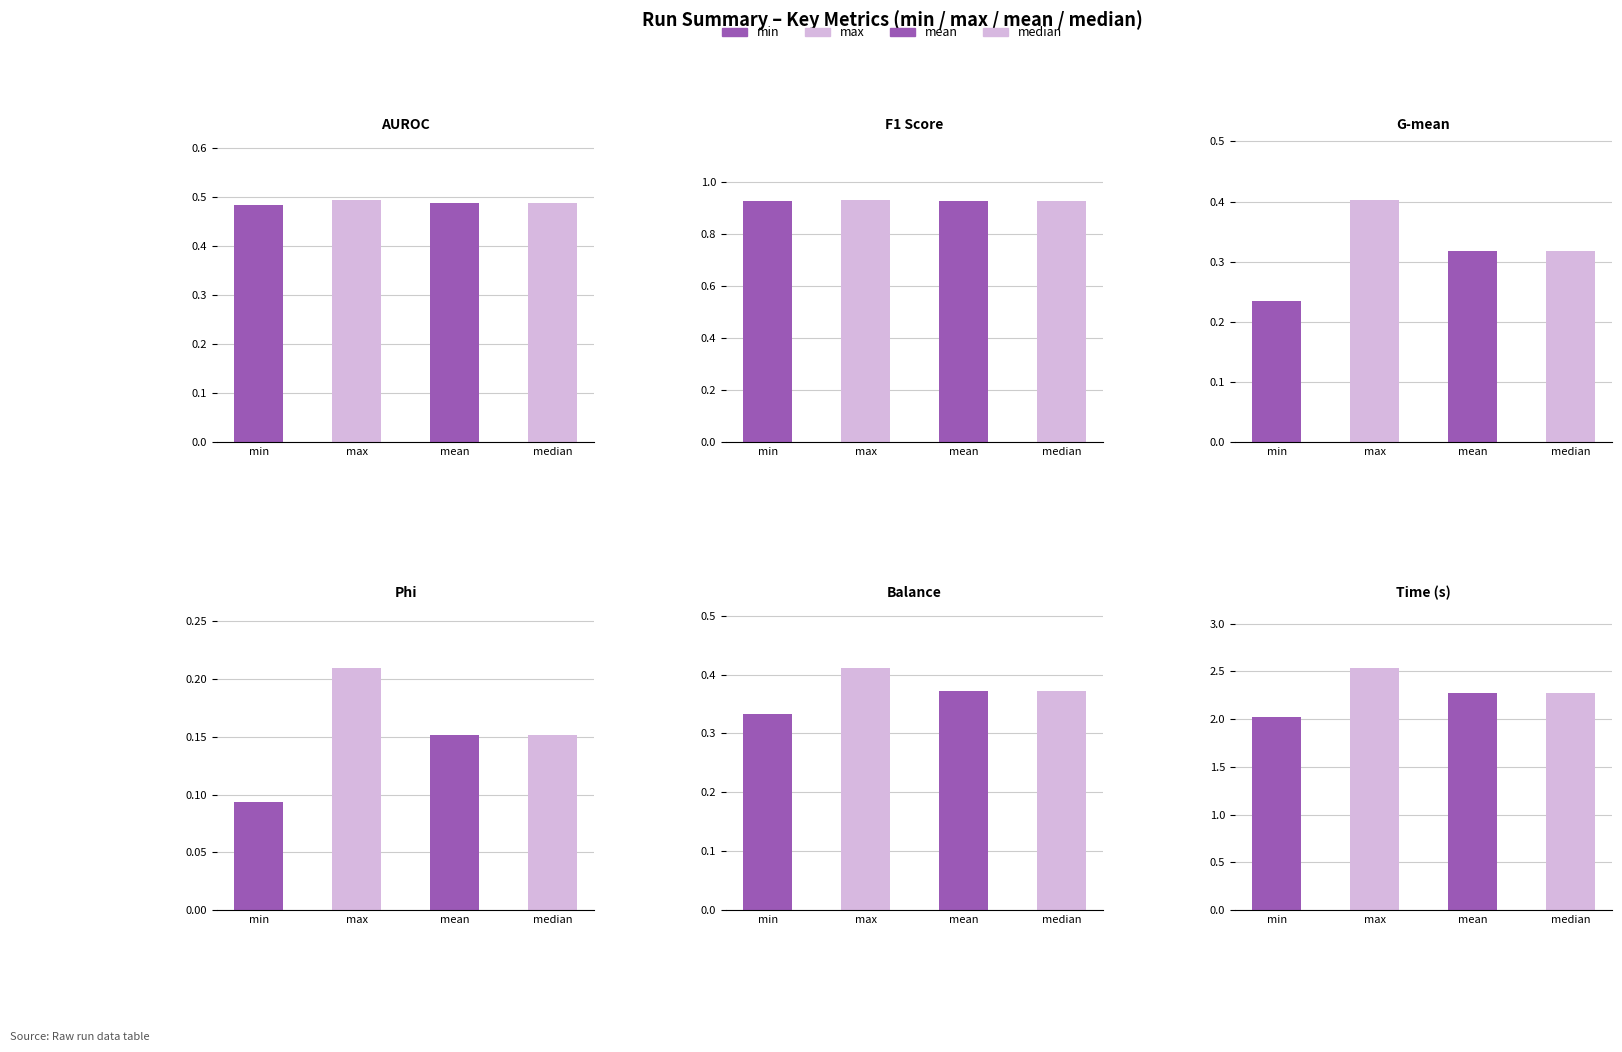

What is the average value of the F1 series?

0.9